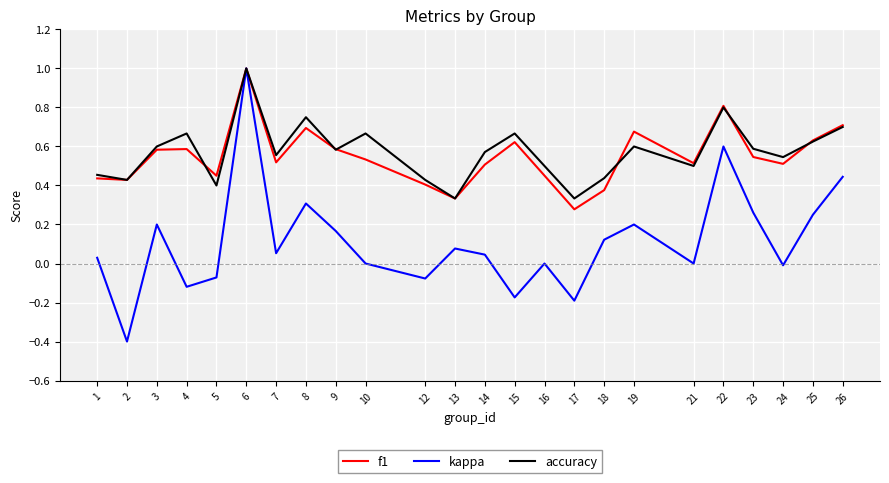

What is the highest value of the kappa series?

1.0